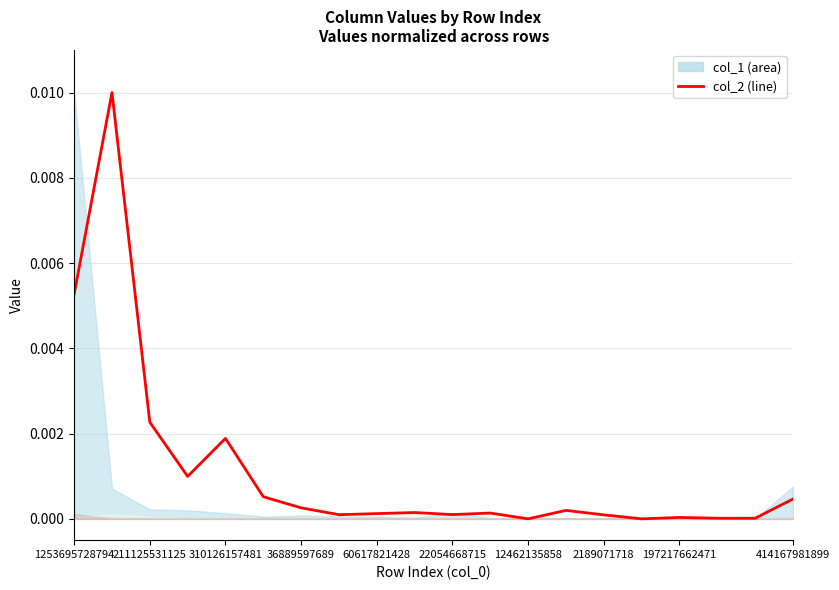

Between 22054668715 and 12462135858, which is larger?

22054668715